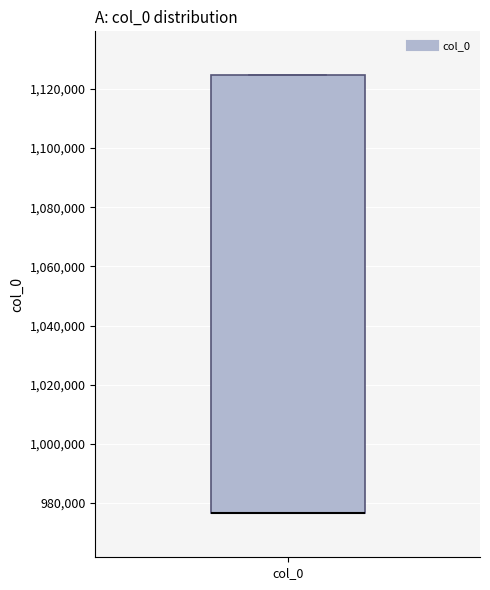

Read this box plot against the y-axis: the position of the median line, the range covered by the box, and the ends of both whiskers. The values are not printed on the chart, so give them approximately, as read against the axis.

median 976000 (drawn on the box's lower edge), box 976000 to 1124000, whiskers 976000 to 1124000